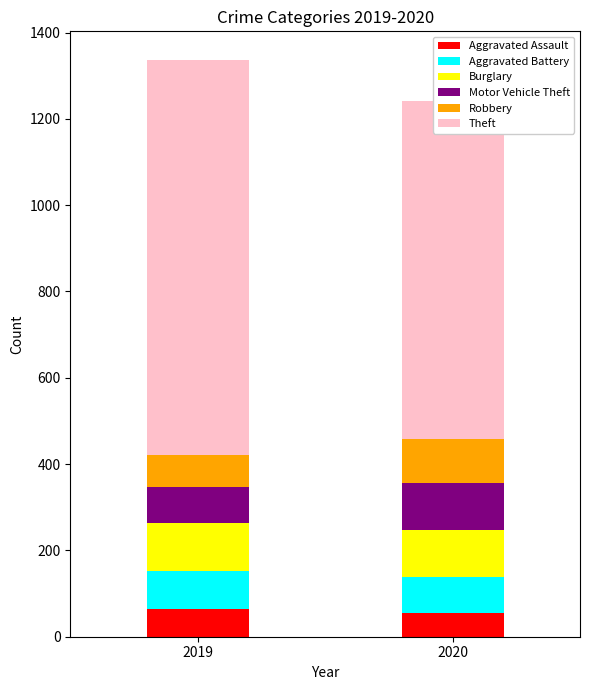

What is the value of the Aggravated Battery bar at the 2nd from the left?

82